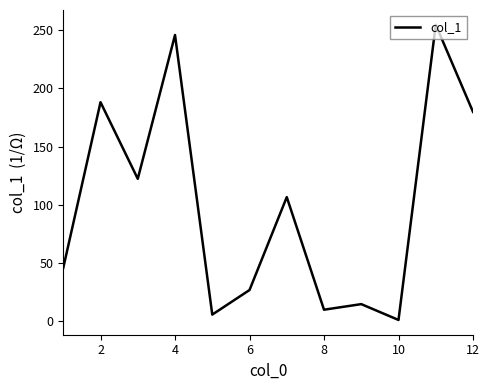

What is the greatest value displayed?

254.7